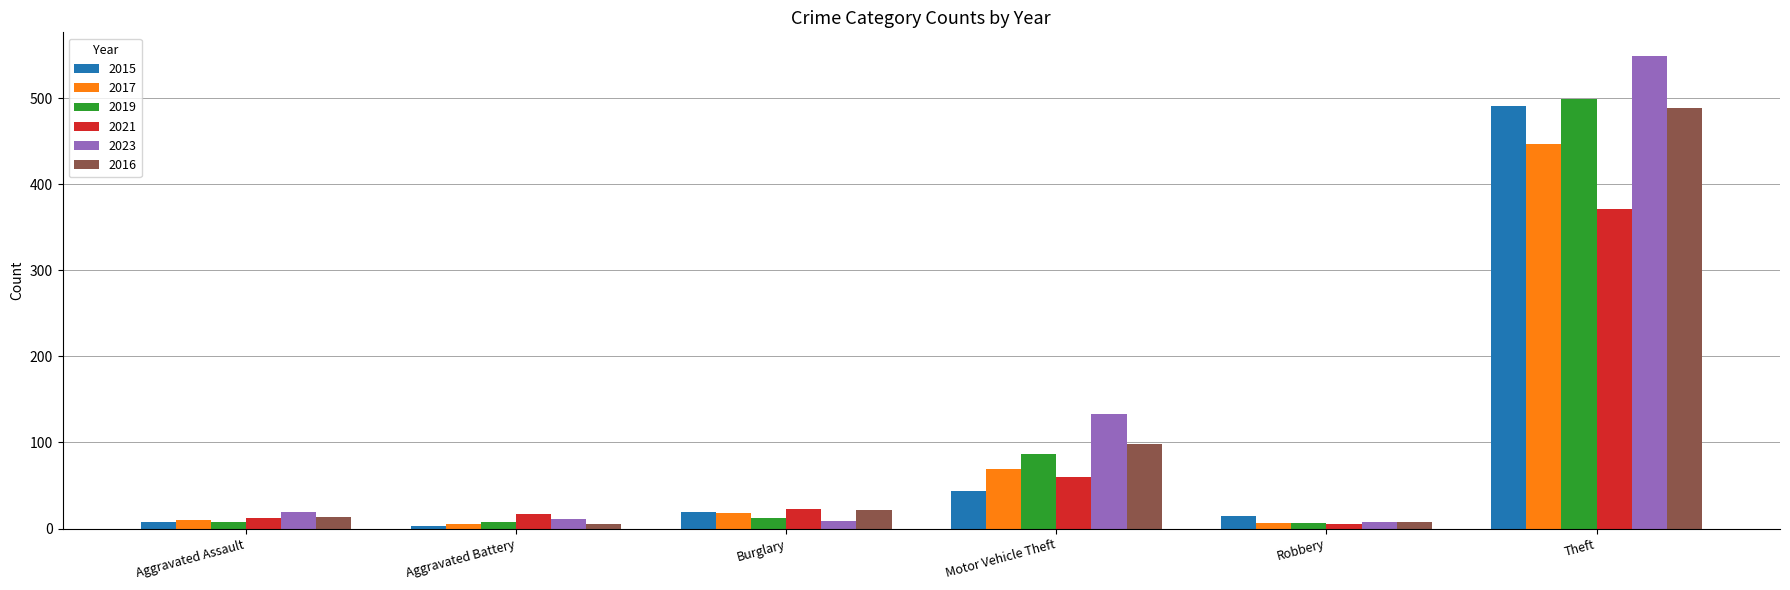

At which label does 2021 reach its peak?

Theft